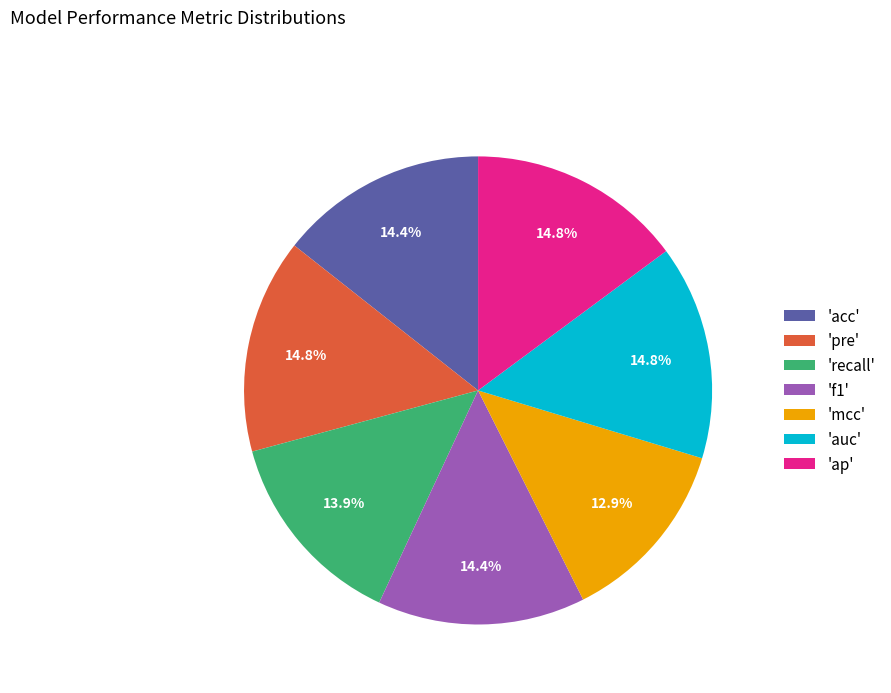

What portion of the pie excludes 'mcc'?

87.1%